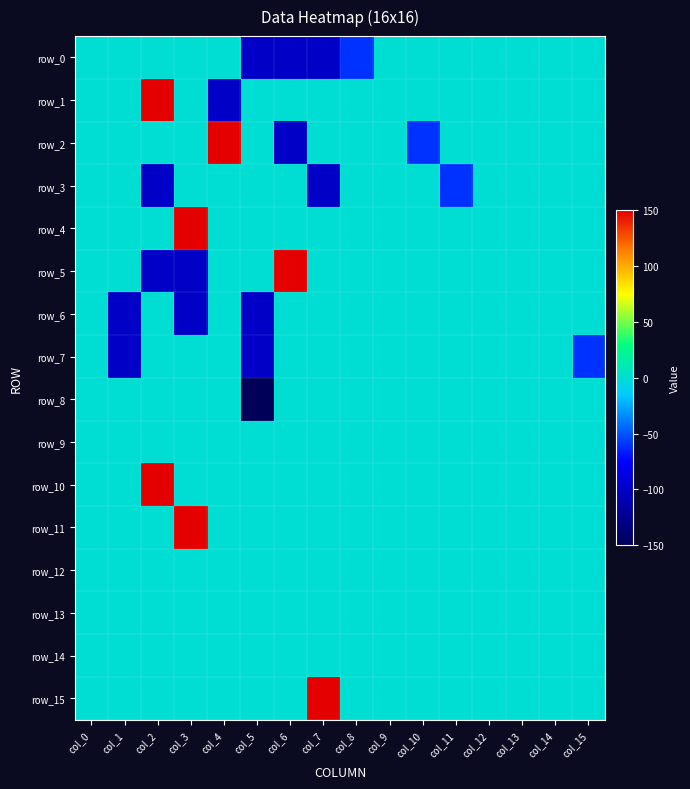

Where is row_8 nearest to the value -75?

col_0